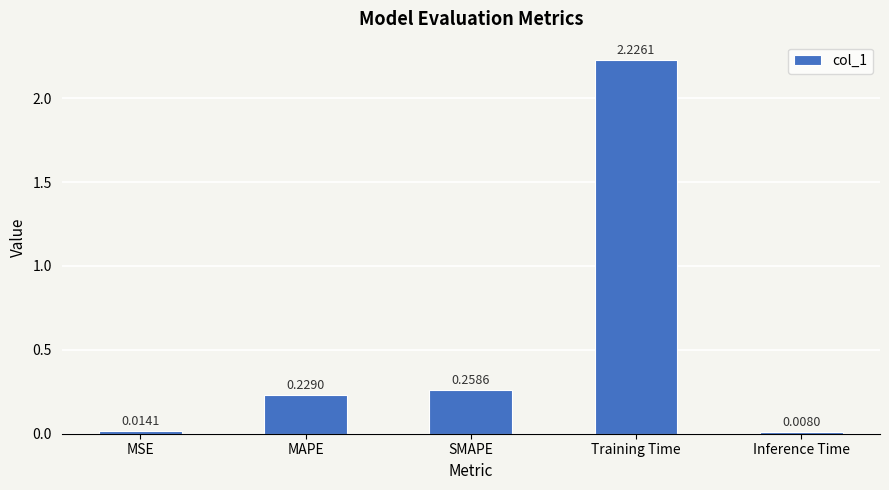

Rank the categories by value from lowest to highest.

Inference Time, MSE, MAPE, SMAPE, Training Time